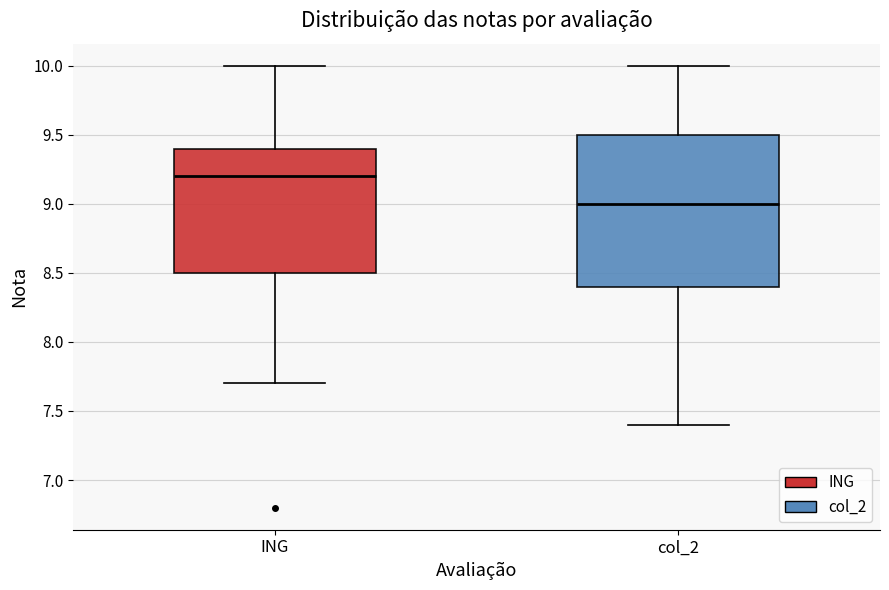

Reading left to right, read every box against the y-axis: the position of its median line, the range the box covers, and the ends of its whiskers. The values are not printed on the chart, so give them approximately, as read against the axis.

ING: median 9.2, box 8.5 to 9.4, whiskers 7.7 to 10.0
col_2: median 9.0, box 8.4 to 9.5, whiskers 7.4 to 10.0